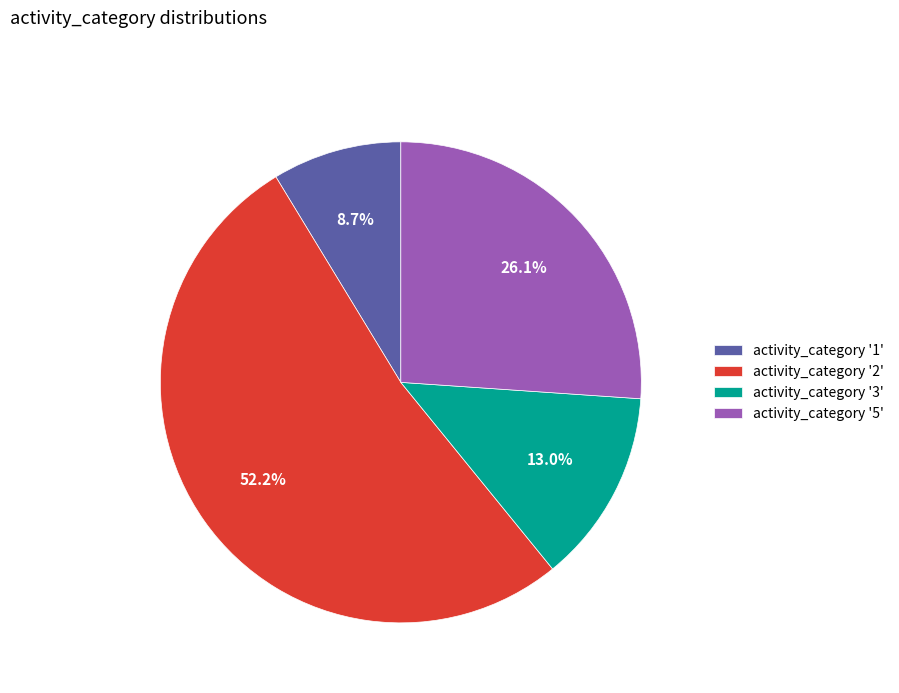

What is the largest slice in the pie chart?

activity_category '2'